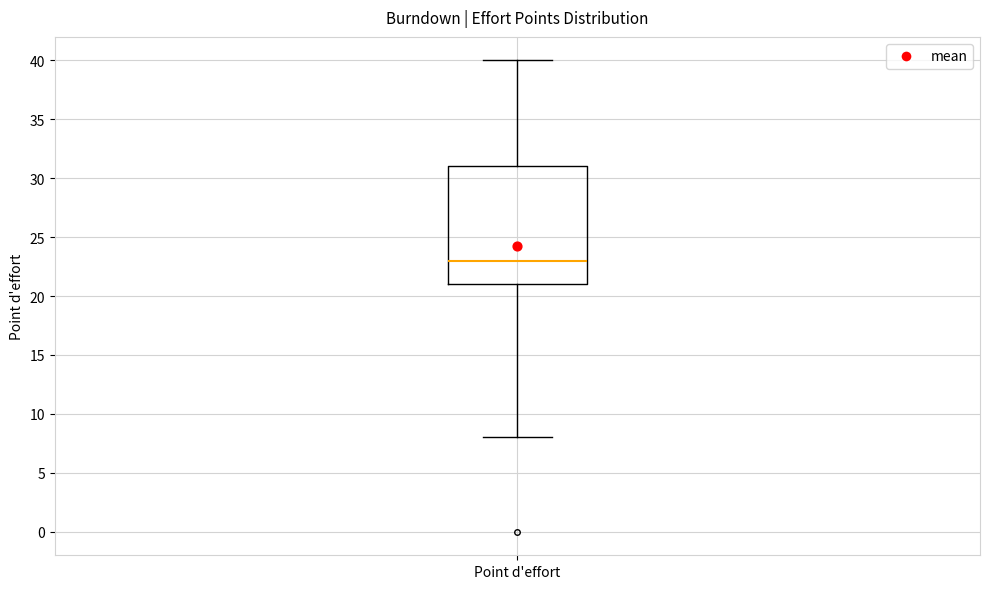

Where is the lower edge of the box for Point d'effort on the y-axis? The values are not printed on the chart, so give them approximately, as read against the axis.

21